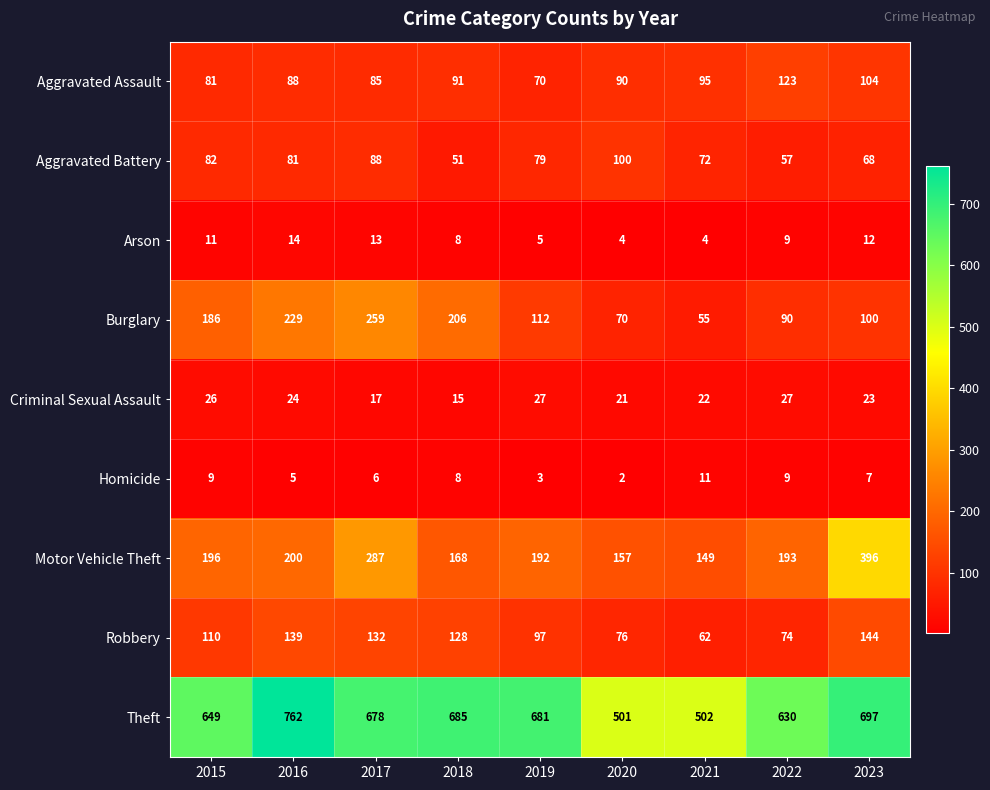

Is it true that Criminal Sexual Assault equals 24 at 2017?

False